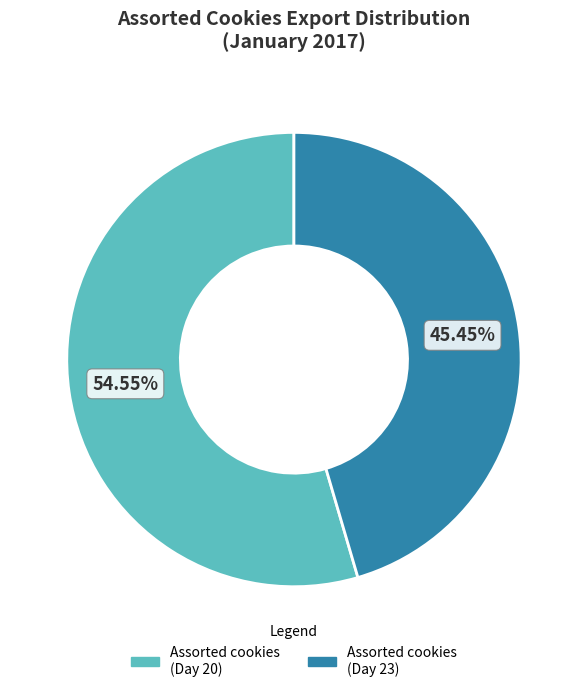

Does any single category account for the majority?

Yes